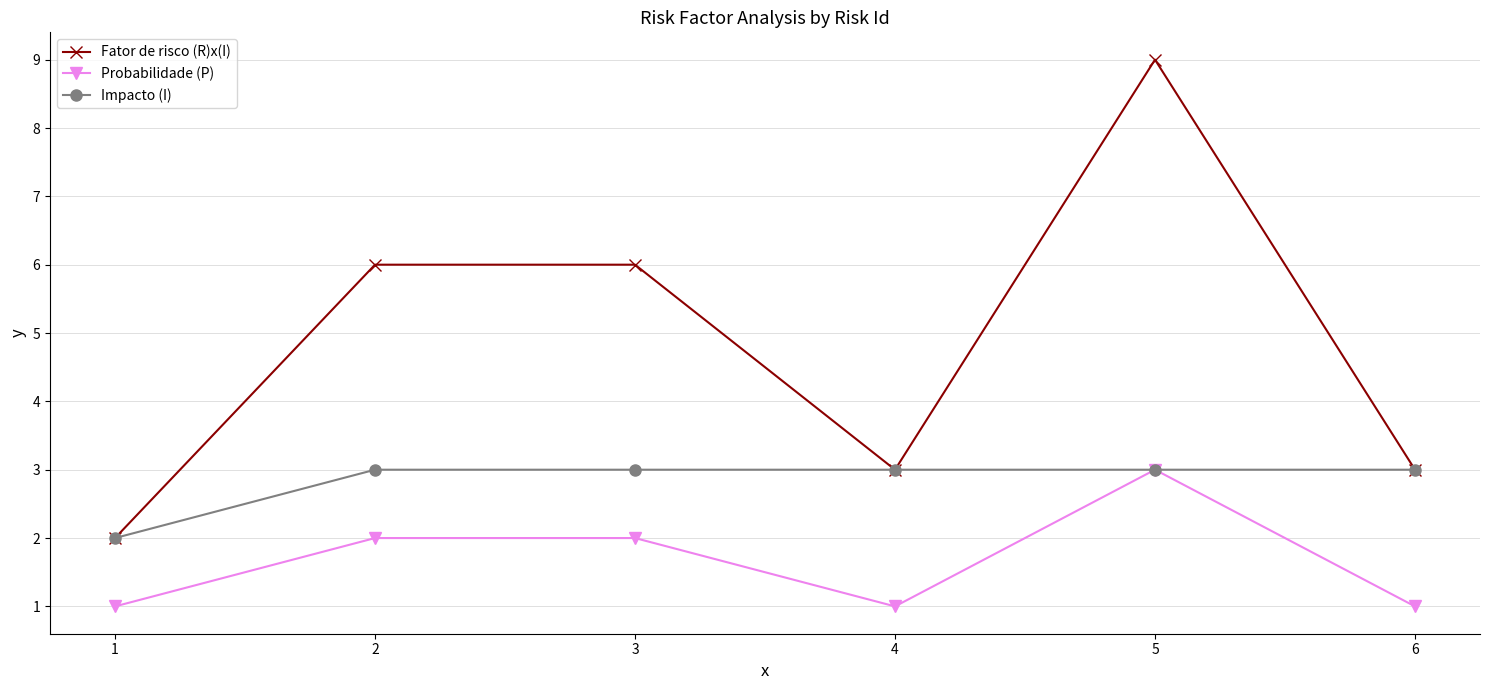

Which series changed the most between 2 and 6?

Fator de risco (R)x(I)